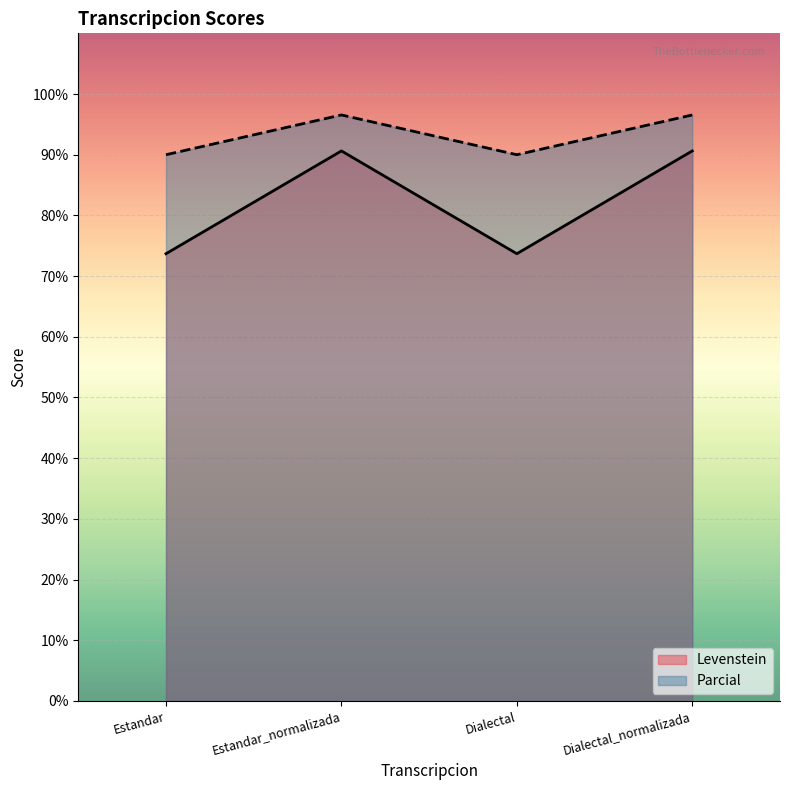

Reading left to right, extract all data points from this chart.

Levenstein: Estandar=73.7	Estandar_normalizada=90.6	Dialectal=73.7	Dialectal_normalizada=90.6
Parcial: Estandar=90.0	Estandar_normalizada=96.6	Dialectal=90.0	Dialectal_normalizada=96.6